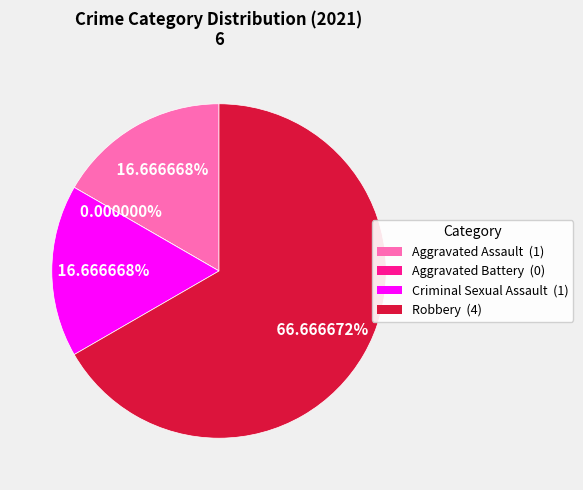

Do Aggravated Battery and Aggravated Assault together represent more than half of the pie?

No